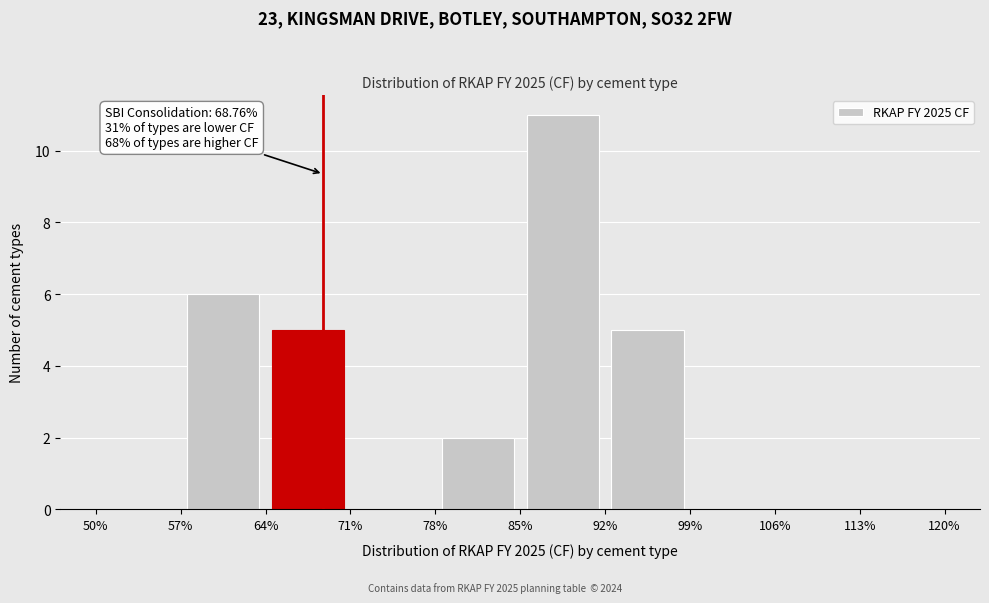

Which range on the x-axis has the tallest bar?

85% to 92%